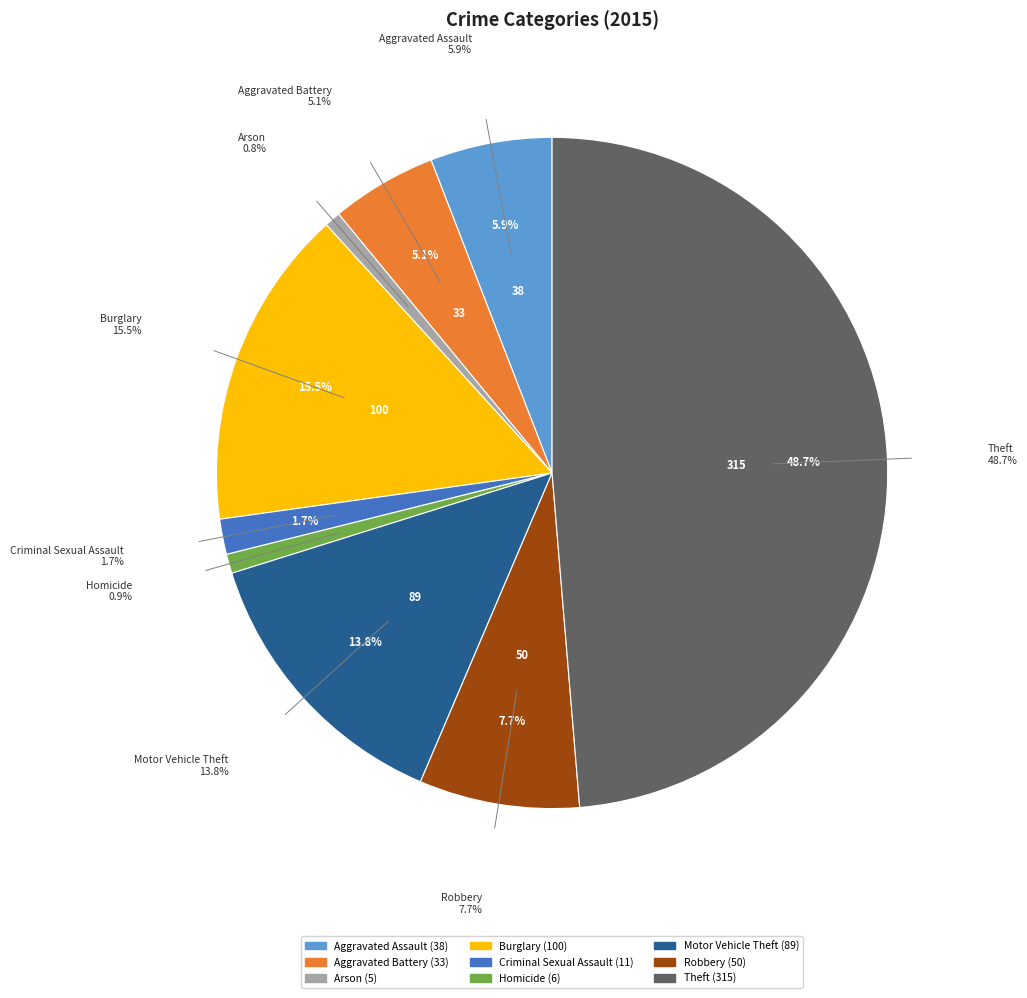

Rank the categories by value from highest to lowest.

Theft, Burglary, Motor Vehicle Theft, Robbery, Aggravated Assault, Aggravated Battery, Criminal Sexual Assault, Homicide, Arson